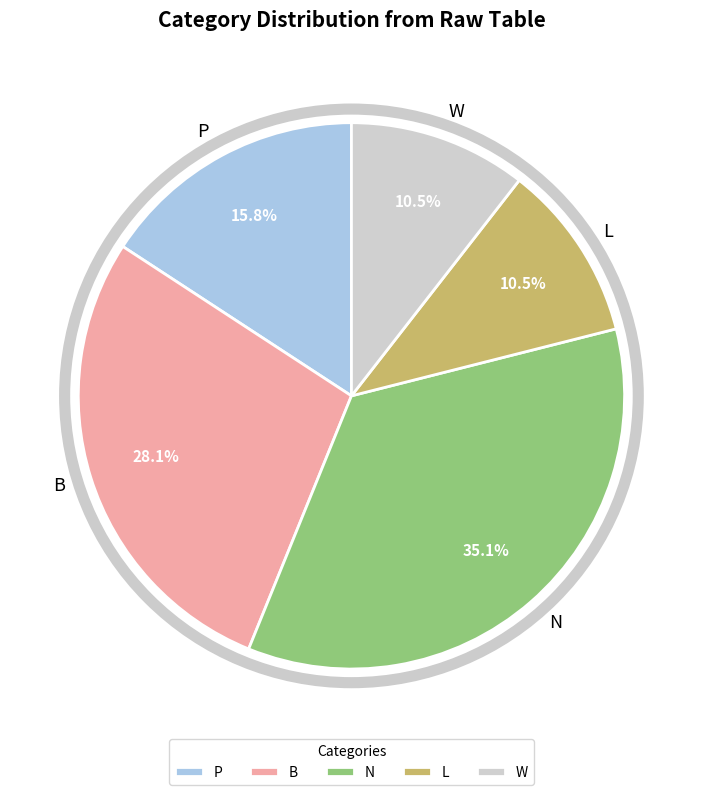

To the nearest percent, what is the difference between the largest and smallest slice percentages?

25%